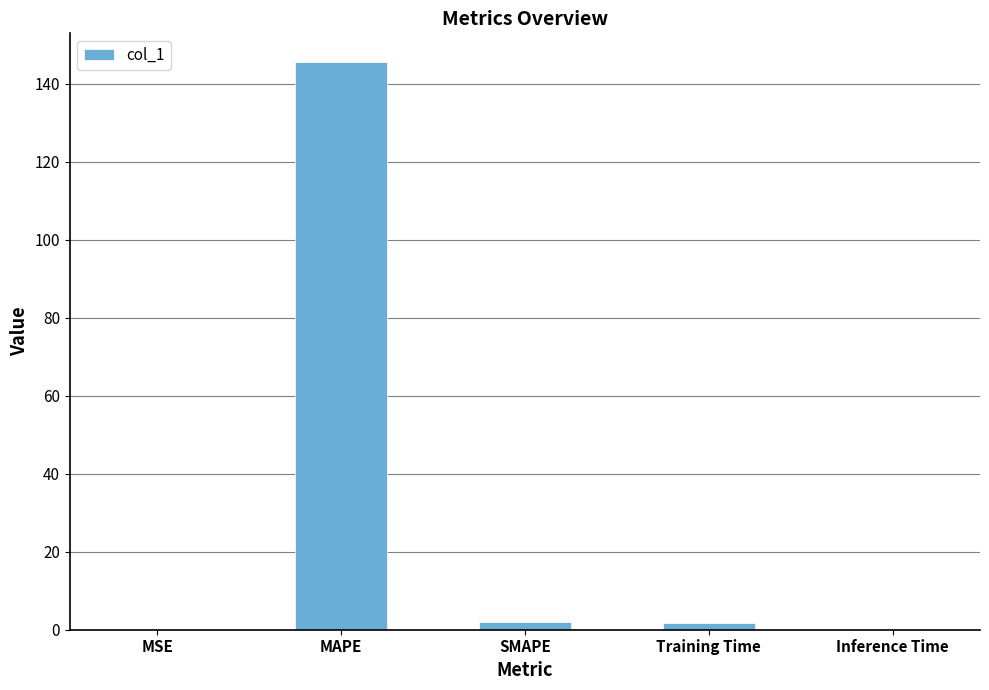

Does the chart contain stacked bars?

No